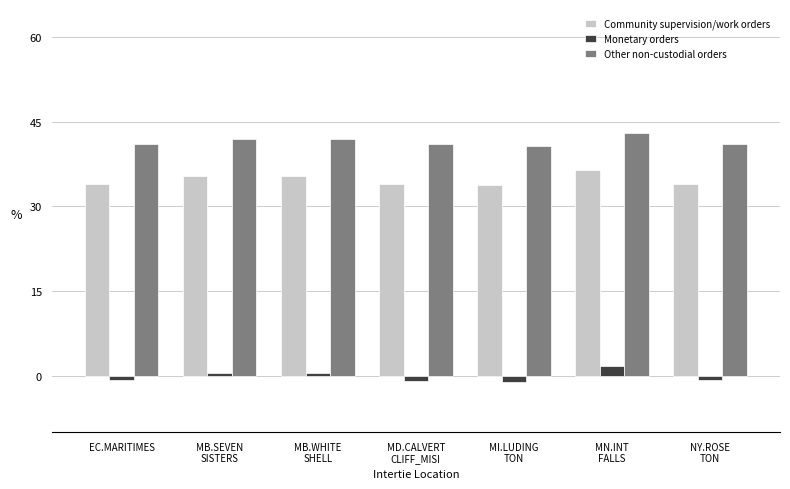

List the series in order of their peak value, highest first.

Other non-custodial orders, Community supervision/work orders, Monetary orders